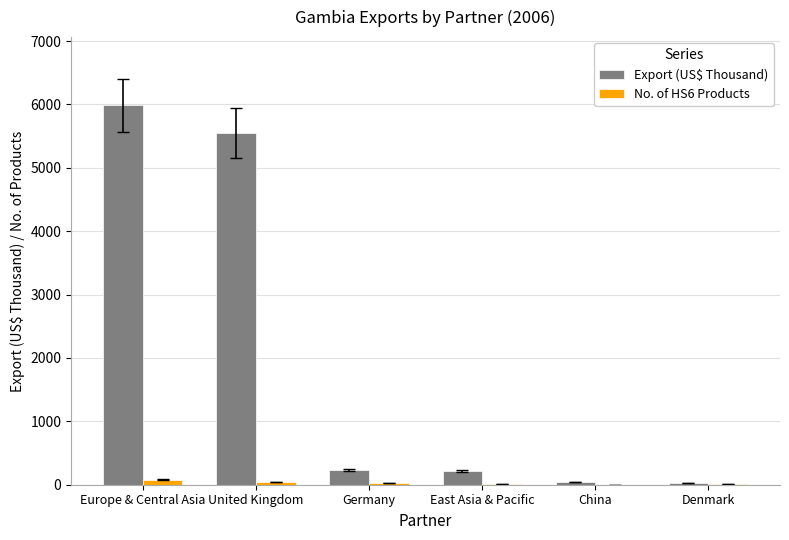

How many groups of bars are there?

6